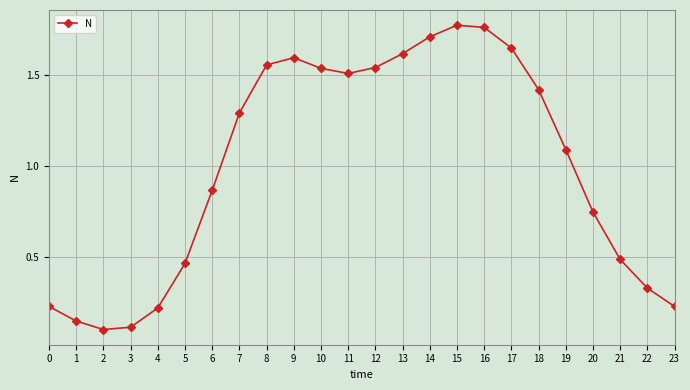

At which label does the data first exceed 1?

7